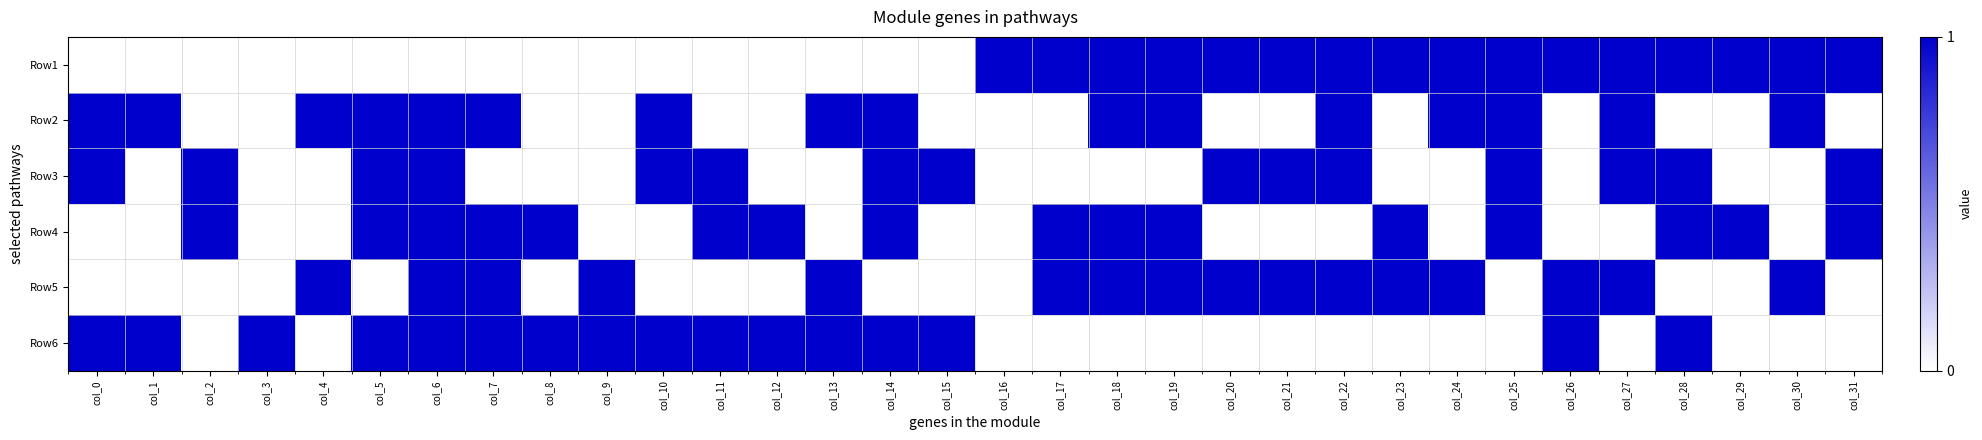

Reading left to right, list all the values displayed in this chart.

Row1: col_0=0	col_1=0	col_2=0	col_3=0	col_4=0	col_5=0	col_6=0	col_7=0	col_8=0	col_9=0	col_10=0	col_11=0	col_12=0	col_13=0	col_14=0	col_15=0	col_16=1	col_17=1	col_18=1	col_19=1	col_20=1	col_21=1	col_22=1	col_23=1	col_24=1	col_25=1	col_26=1	col_27=1	col_28=1	col_29=1	col_30=1	col_31=1
Row2: col_0=1	col_1=1	col_2=0	col_3=0	col_4=1	col_5=1	col_6=1	col_7=1	col_8=0	col_9=0	col_10=1	col_11=0	col_12=0	col_13=1	col_14=1	col_15=0	col_16=0	col_17=0	col_18=1	col_19=1	col_20=0	col_21=0	col_22=1	col_23=0	col_24=1	col_25=1	col_26=0	col_27=1	col_28=0	col_29=0	col_30=1	col_31=0
Row3: col_0=1	col_1=0	col_2=1	col_3=0	col_4=0	col_5=1	col_6=1	col_7=0	col_8=0	col_9=0	col_10=1	col_11=1	col_12=0	col_13=0	col_14=1	col_15=1	col_16=0	col_17=0	col_18=0	col_19=0	col_20=1	col_21=1	col_22=1	col_23=0	col_24=0	col_25=1	col_26=0	col_27=1	col_28=1	col_29=0	col_30=0	col_31=1
Row4: col_0=0	col_1=0	col_2=1	col_3=0	col_4=0	col_5=1	col_6=1	col_7=1	col_8=1	col_9=0	col_10=0	col_11=1	col_12=1	col_13=0	col_14=1	col_15=0	col_16=0	col_17=1	col_18=1	col_19=1	col_20=0	col_21=0	col_22=0	col_23=1	col_24=0	col_25=1	col_26=0	col_27=0	col_28=1	col_29=1	col_30=0	col_31=1
Row5: col_0=0	col_1=0	col_2=0	col_3=0	col_4=1	col_5=0	col_6=1	col_7=1	col_8=0	col_9=1	col_10=0	col_11=0	col_12=0	col_13=1	col_14=0	col_15=0	col_16=0	col_17=1	col_18=1	col_19=1	col_20=1	col_21=1	col_22=1	col_23=1	col_24=1	col_25=0	col_26=1	col_27=1	col_28=0	col_29=0	col_30=1	col_31=0
Row6: col_0=1	col_1=1	col_2=0	col_3=1	col_4=0	col_5=1	col_6=1	col_7=1	col_8=1	col_9=1	col_10=1	col_11=1	col_12=1	col_13=1	col_14=1	col_15=1	col_16=0	col_17=0	col_18=0	col_19=0	col_20=0	col_21=0	col_22=0	col_23=0	col_24=0	col_25=0	col_26=1	col_27=0	col_28=1	col_29=0	col_30=0	col_31=0